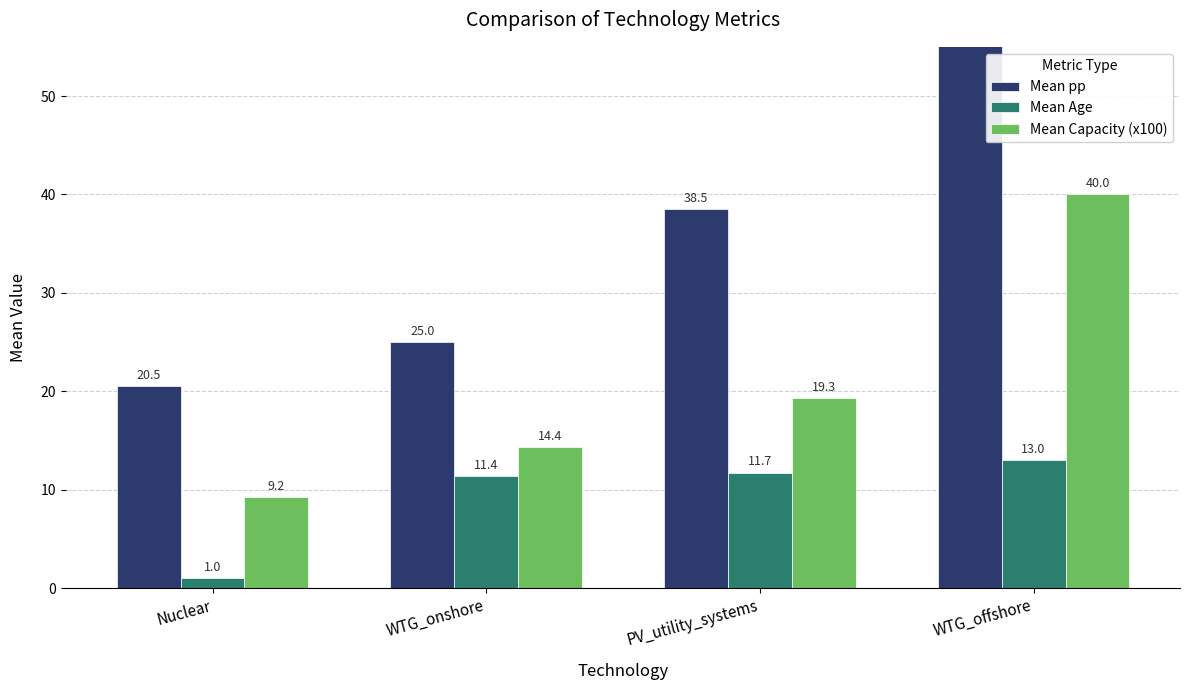

What is the difference between the highest and lowest values at WTG_onshore?

13.6